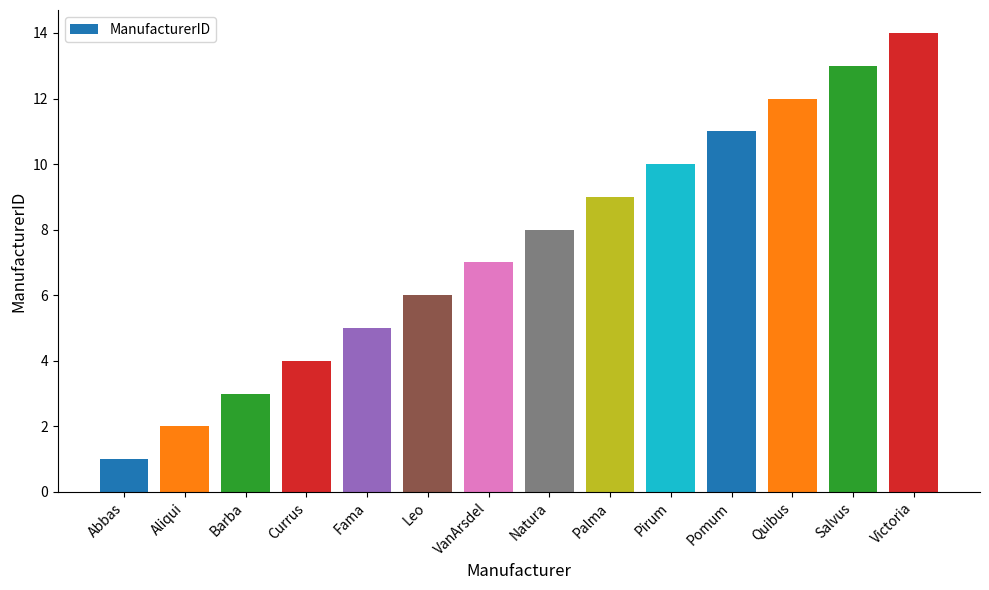

Count the number of data series in this chart.

1